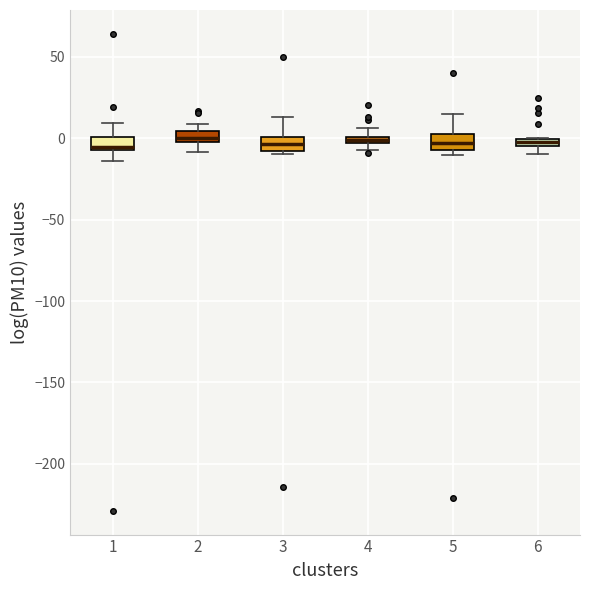

Where is the upper edge of the box at x = 6 on the y-axis? The values are not printed on the chart, so give them approximately, as read against the axis.

0